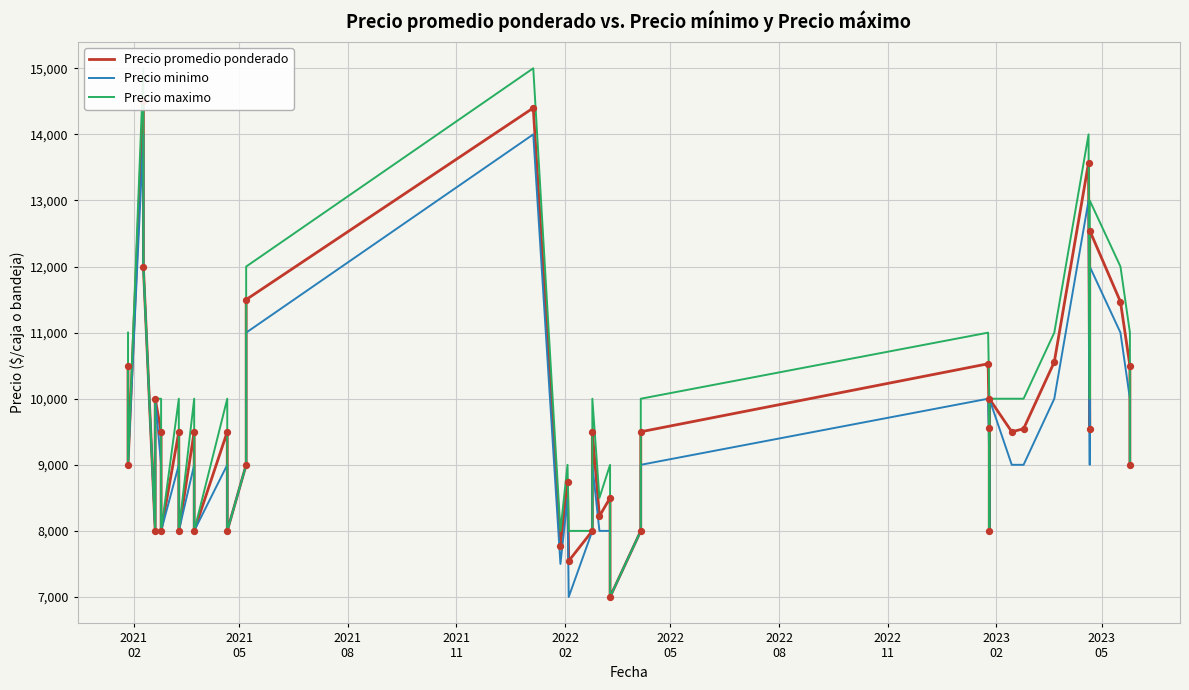

Which series reaches the maximum Y coordinate?

Precio maximo